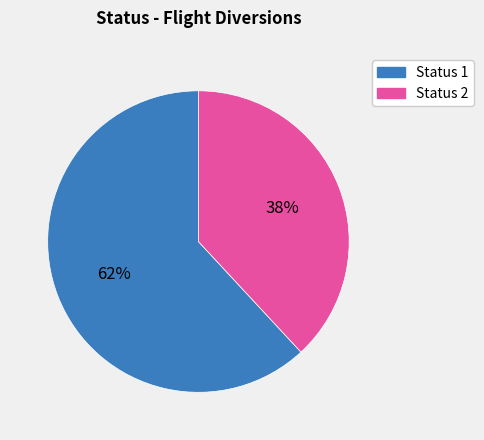

What is the largest slice in the pie chart?

Status 1